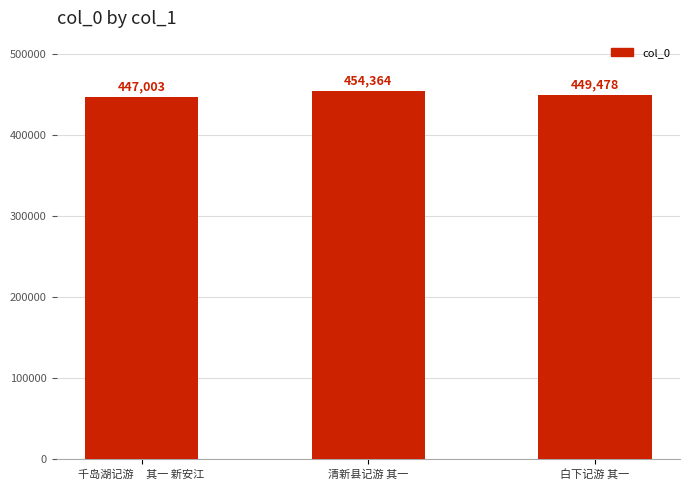

Which category has the highest value across all series?

清新县记游 其一